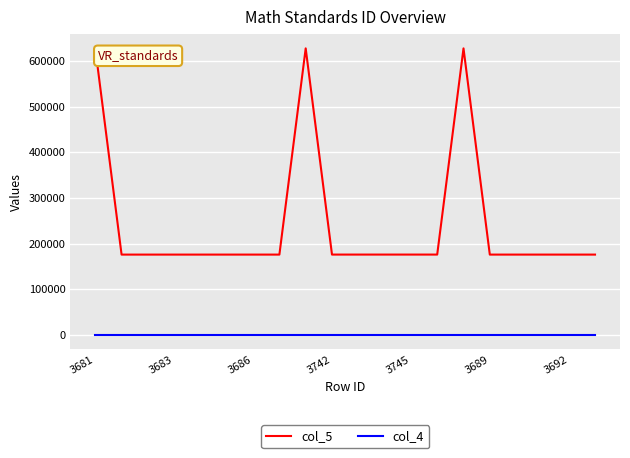

Which series has the largest total across all categories?

col_5